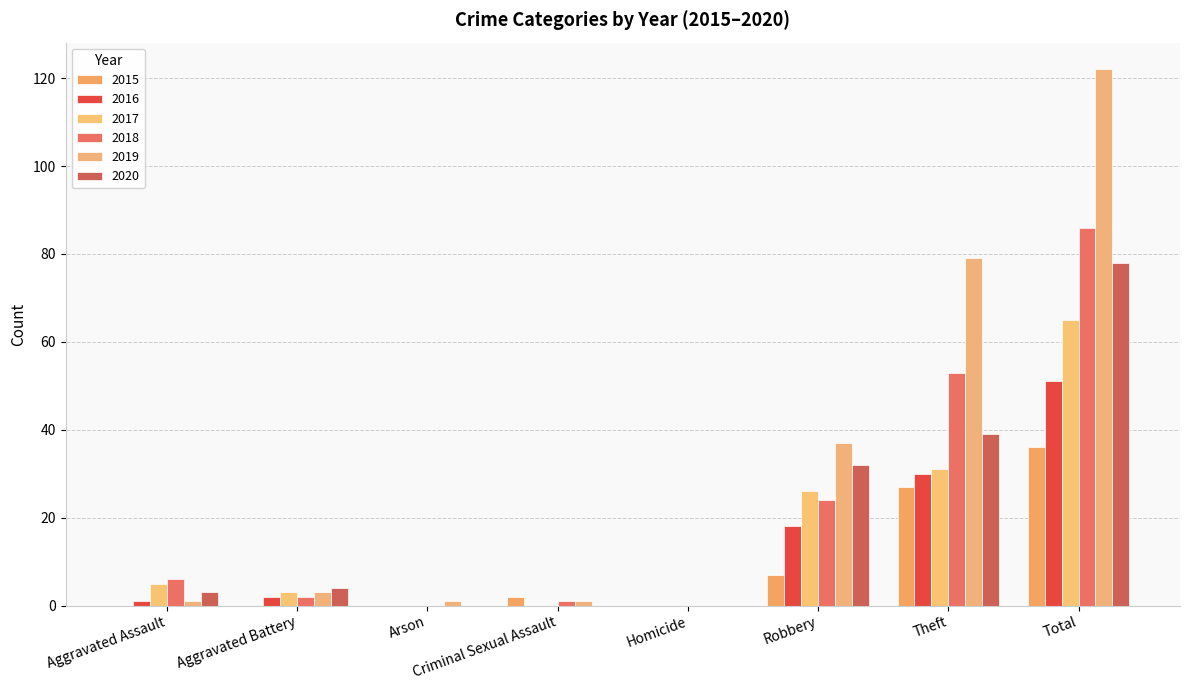

At which category is the sum across all series the highest?

Total